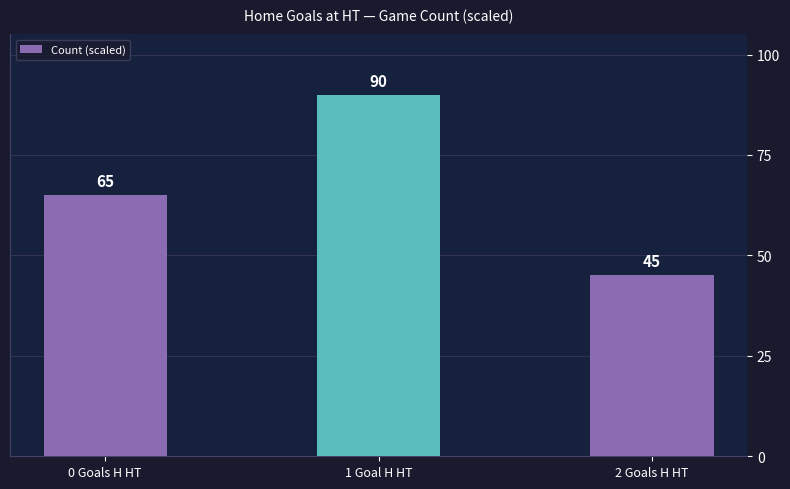

How many values are between 45 and 90?

3